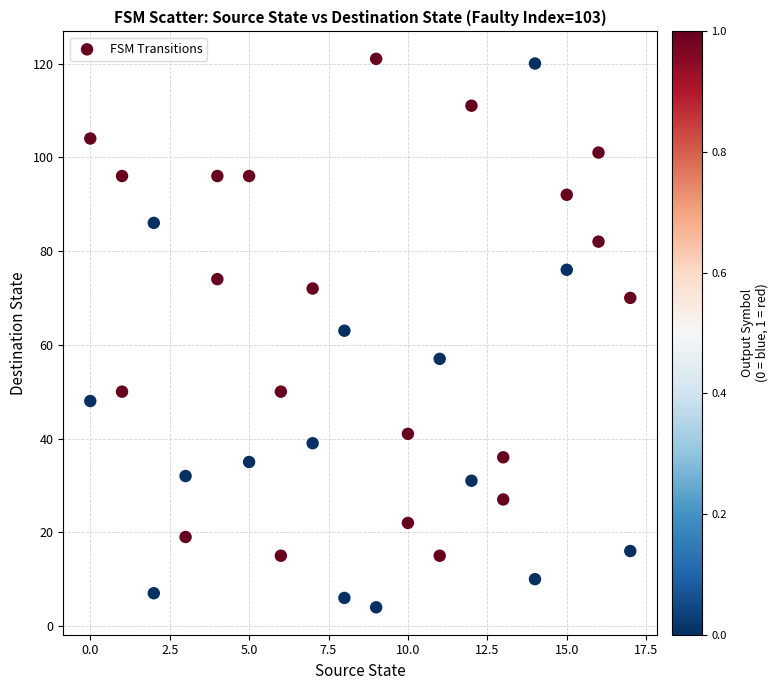

What is the range of Y values (max minus min)?

117